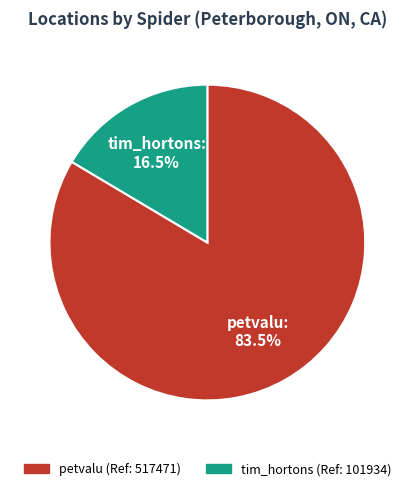

To the nearest percent, what is the combined percentage of tim_hortons and petvalu?

100%